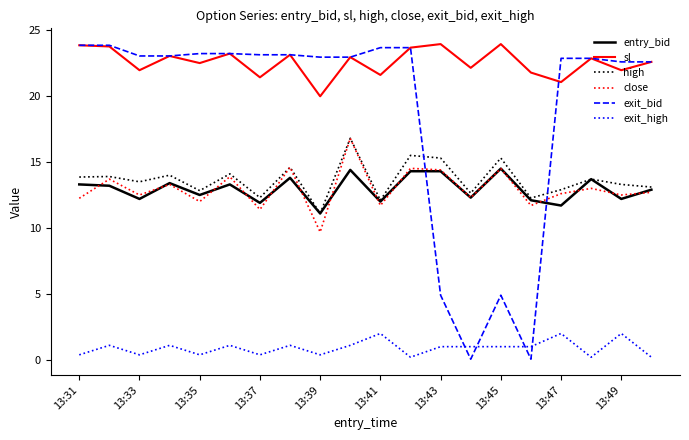

True or false: sl and high intersect in this chart.

False